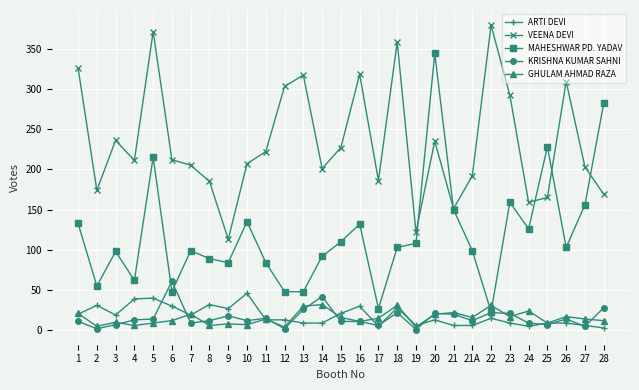

What is the label of the 7th point from the right?

22